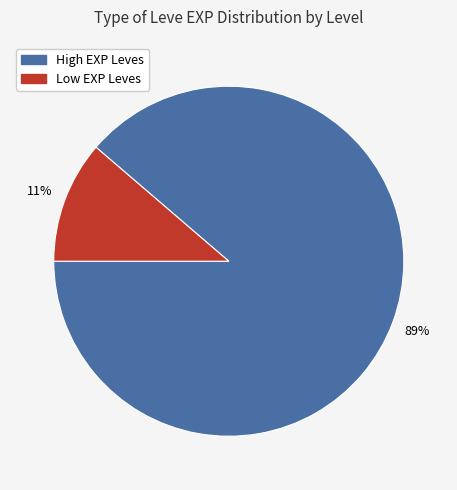

Is there any slice that represents more than half of the pie?

Yes